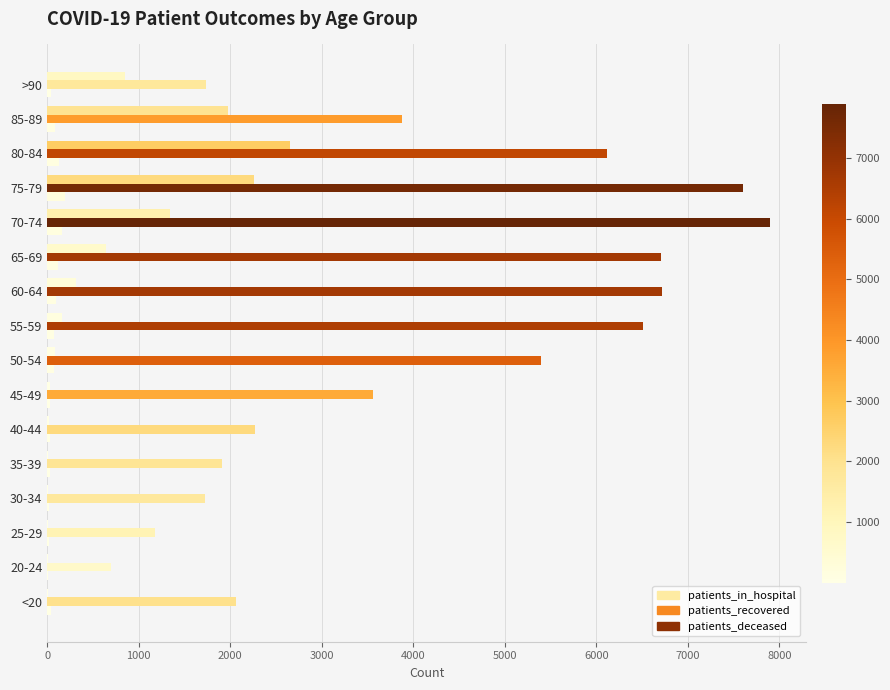

Rank the series by their maximum value, from lowest to highest.

patients_in_hospital, patients_deceased, patients_recovered